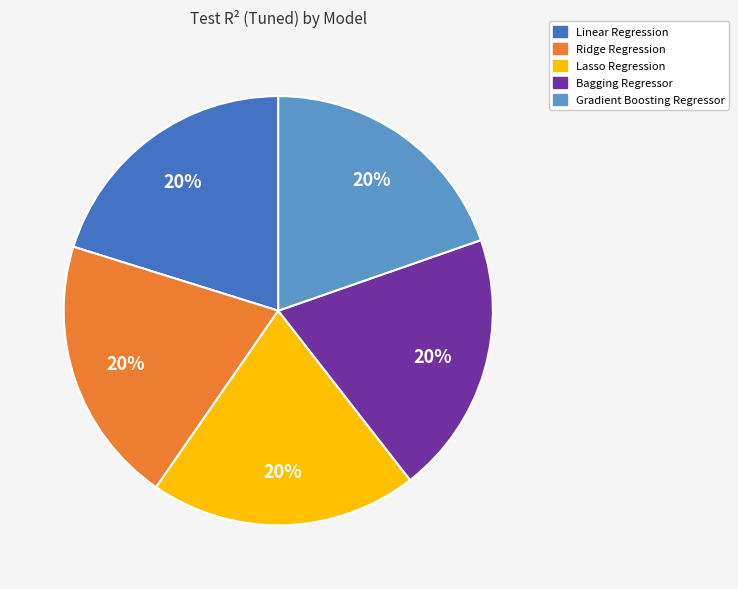

To the nearest percent, what is the average slice percentage?

20%